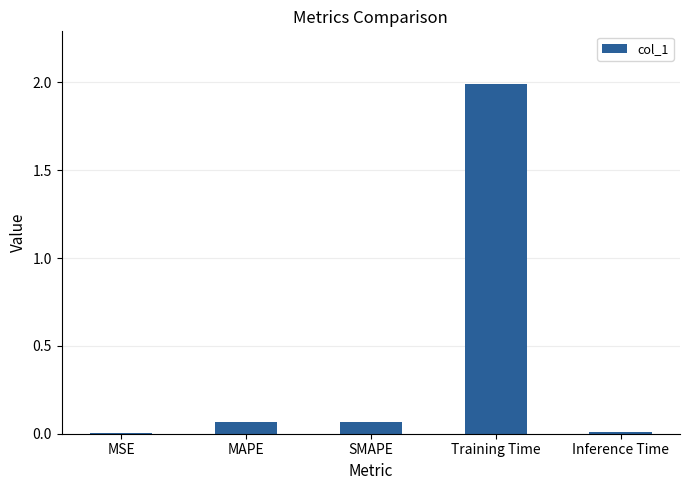

Which has a higher value, Training Time or SMAPE?

Training Time